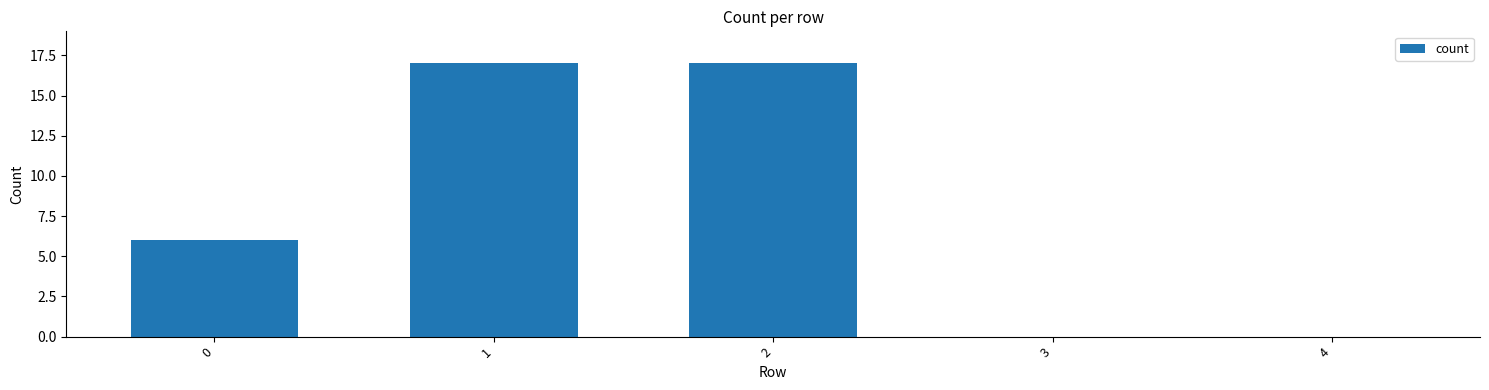

Is it true that the value at 3 is 0?

True